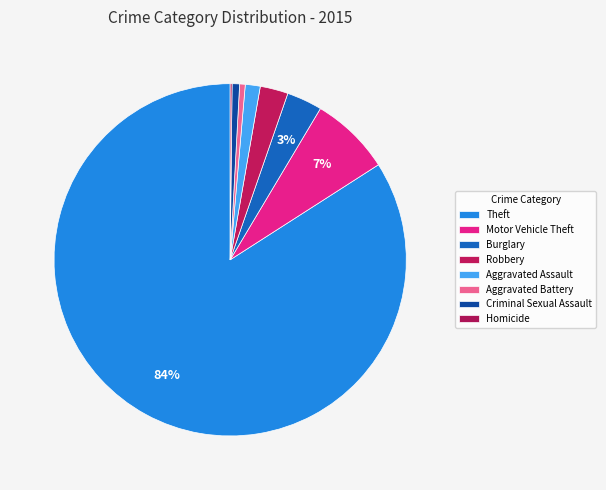

What is the change in value from Criminal Sexual Assault to Homicide?

-3